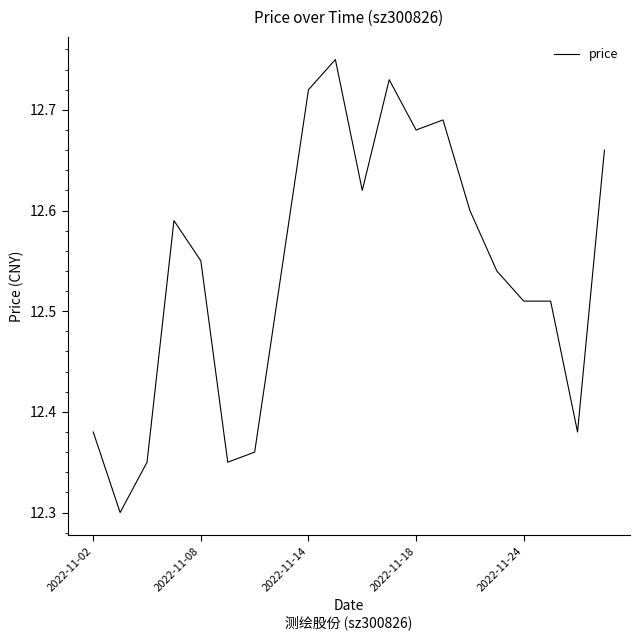

The value at 2022-11-24 is 6.7. True or false?

False